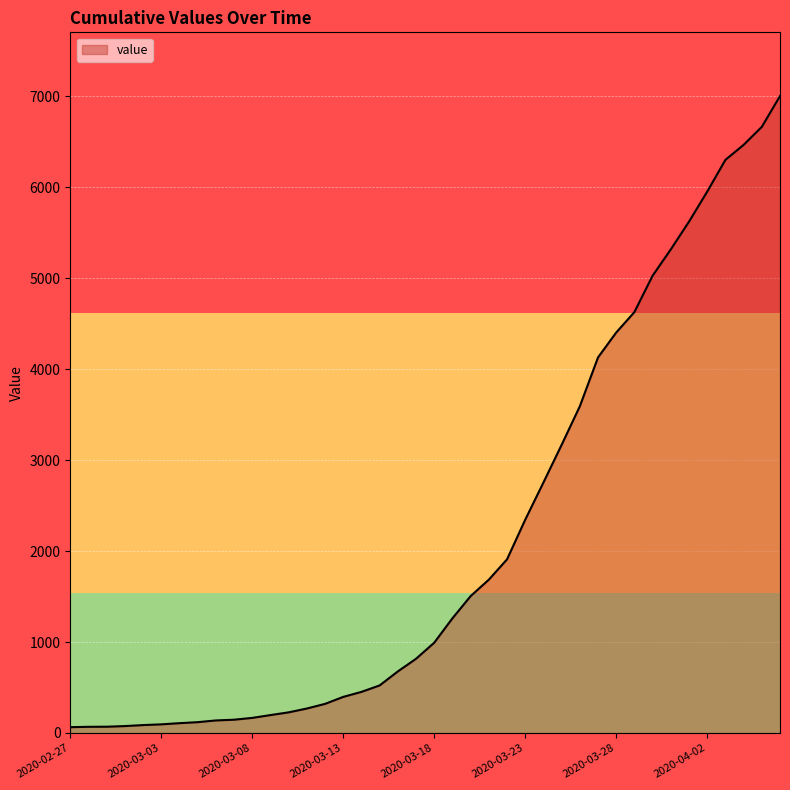

What is the greatest value displayed?

7003